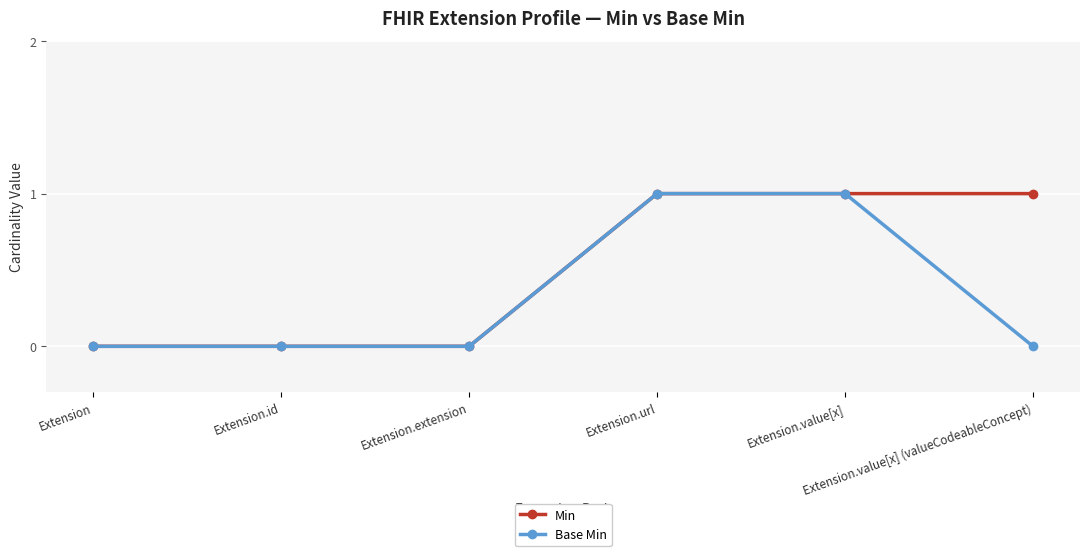

What is the label of the 6th point from the right?

Extension